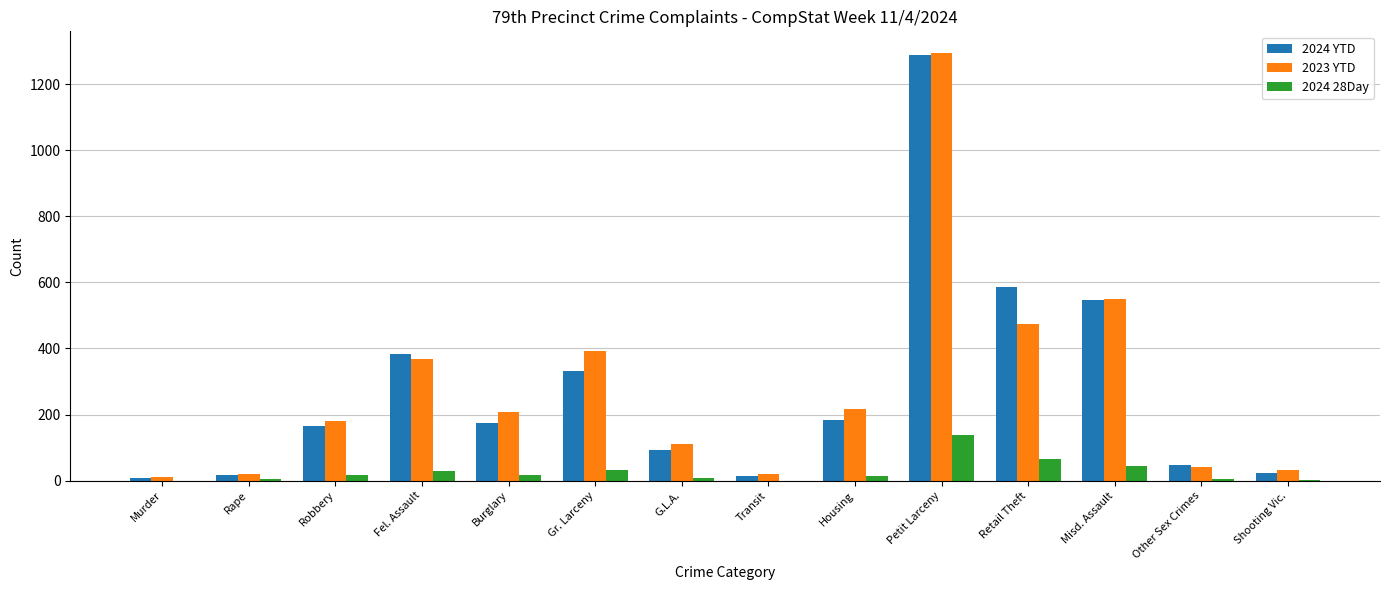

Which category has the highest value across all series?

Petit Larceny